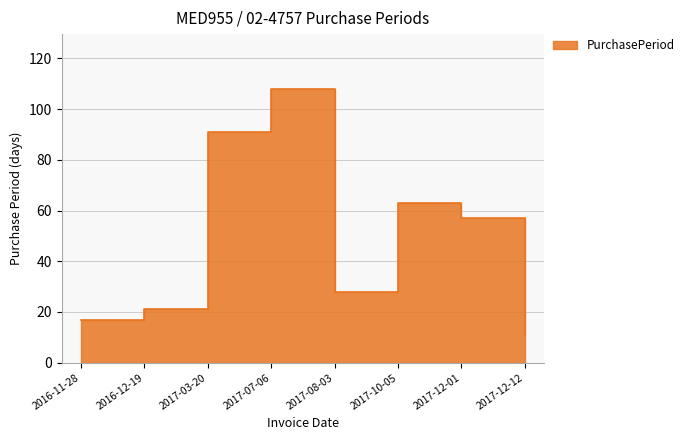

True or false: there are more than 1 points higher than both neighbors.

True